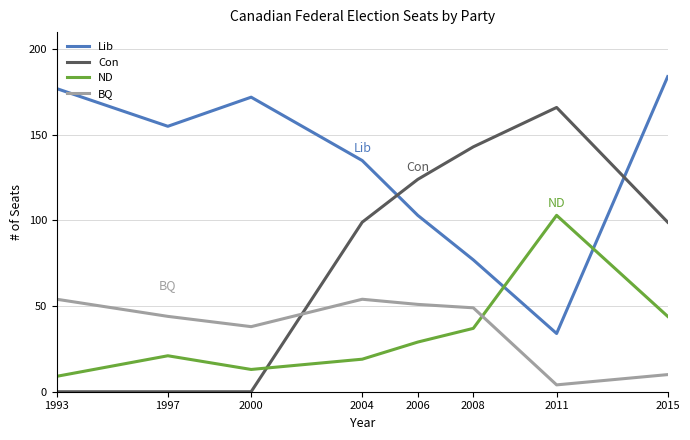

Which series has the largest total across all categories?

Lib